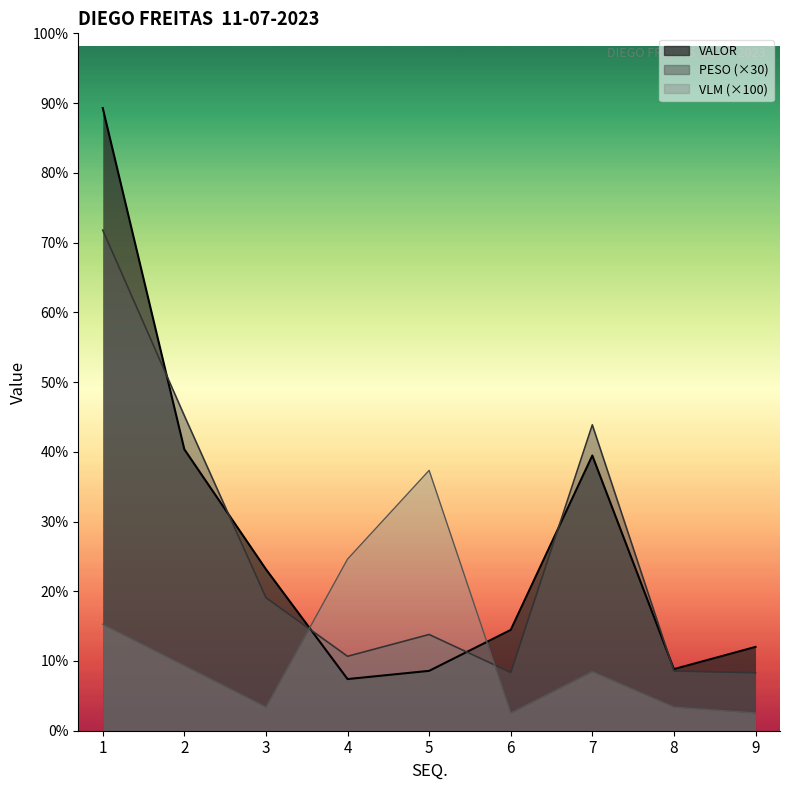

How many values in the VALOR series are below 1703?

4